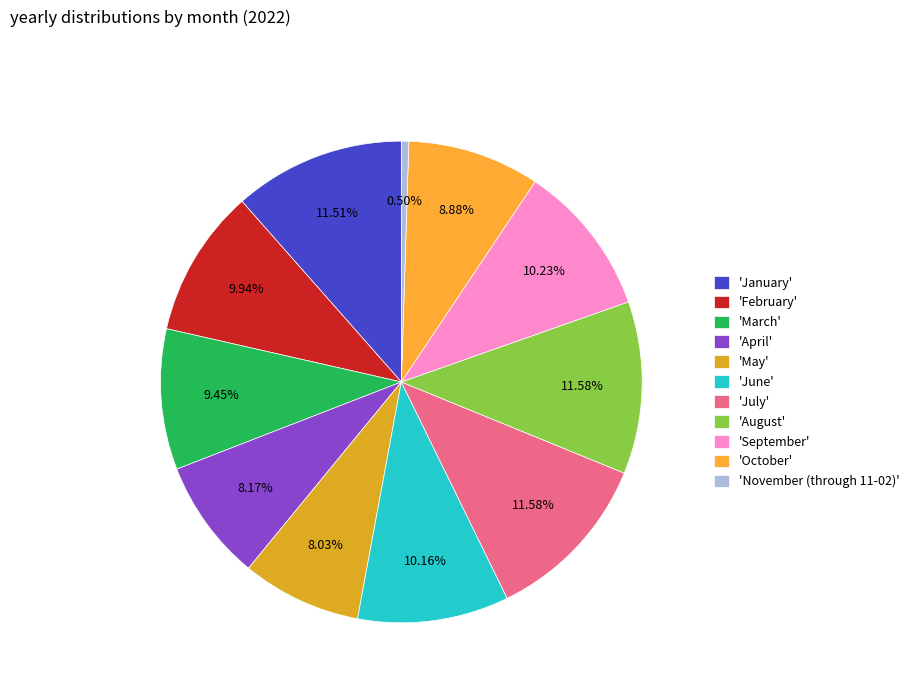

Count the number of slices in the pie.

11